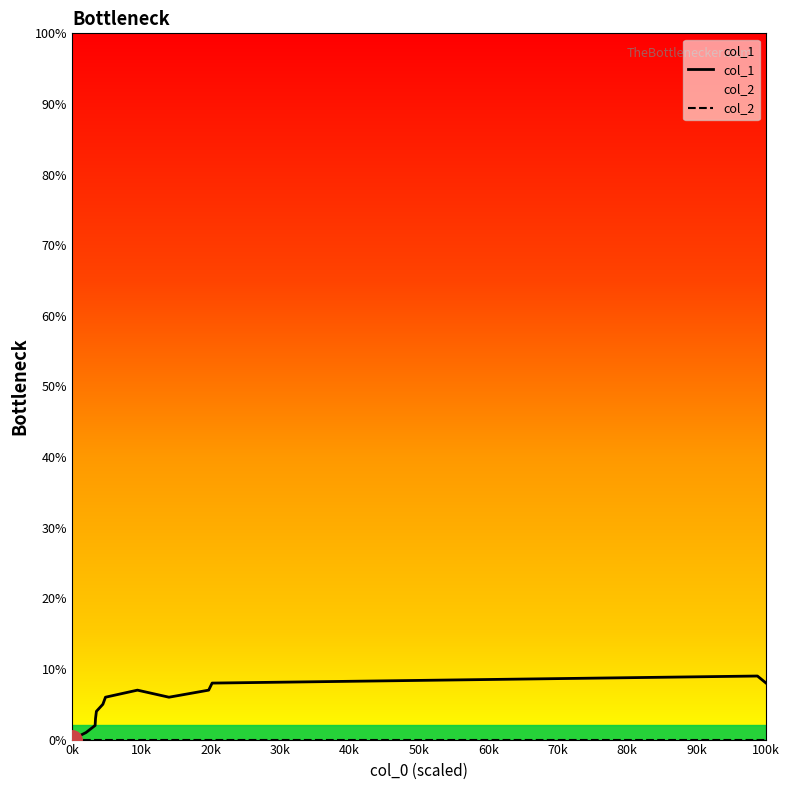

Which series has the largest range (max minus min)?

col_1